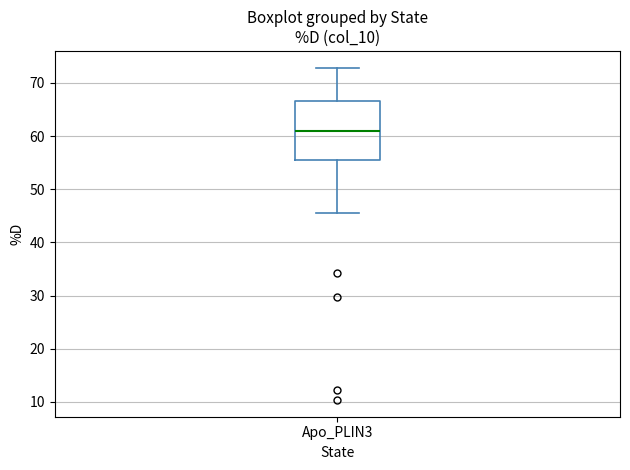

Transcribe this box plot: give where the median line is, the range the box spans, and where the two whiskers end, as read against the y-axis. The values are not printed on the chart, so give them approximately, as read against the axis.

median 61, box 56 to 67, whiskers 46 to 73